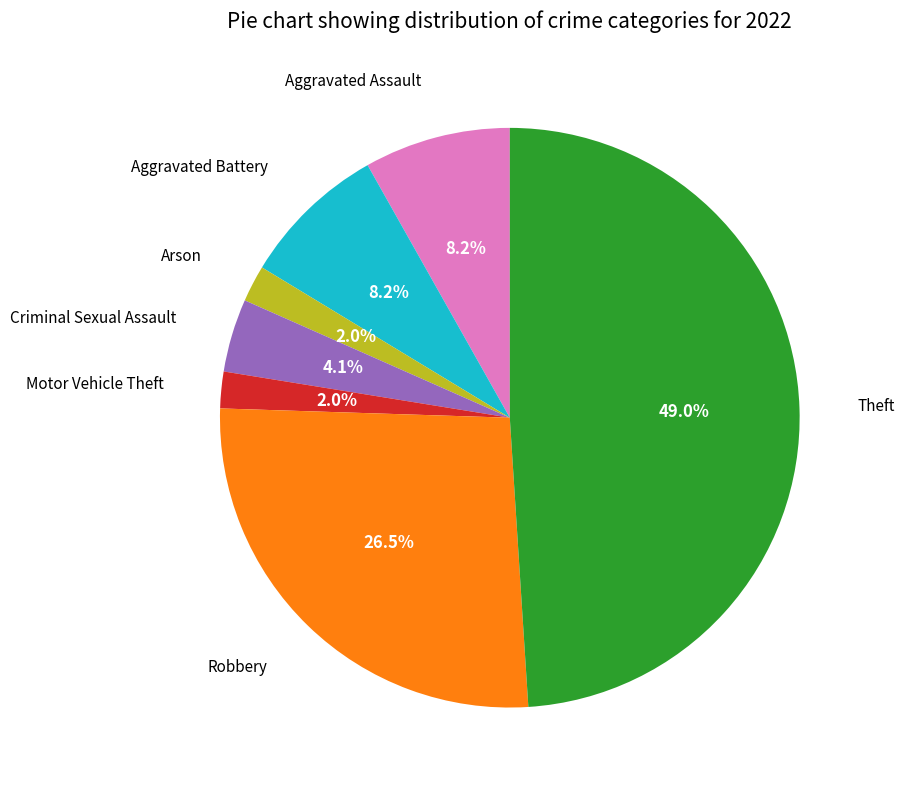

Does any single category account for the majority?

No